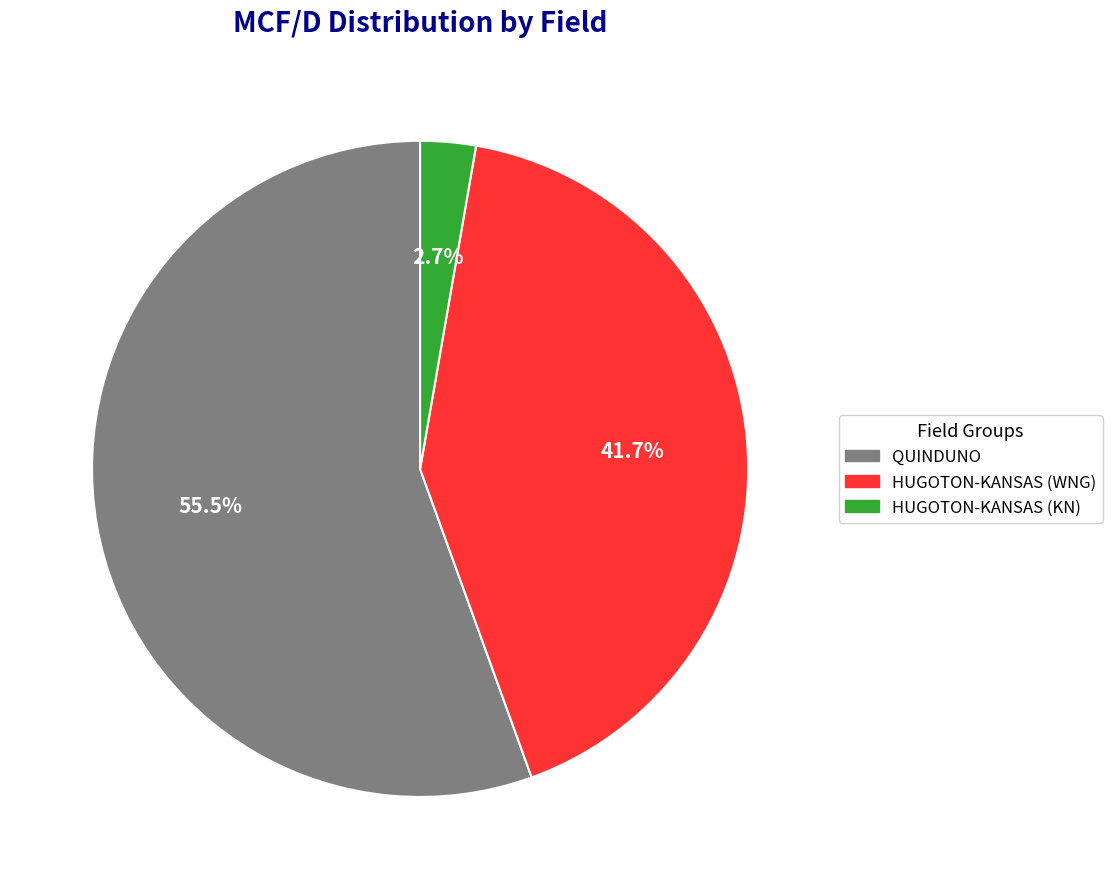

Is there a majority slice in this chart?

Yes